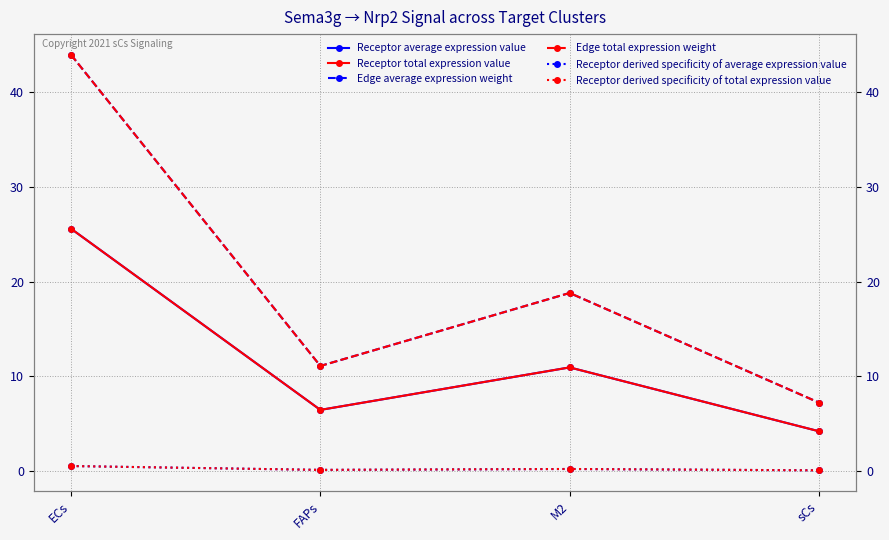

What is the difference between the highest and lowest values at FAPs?

11.0